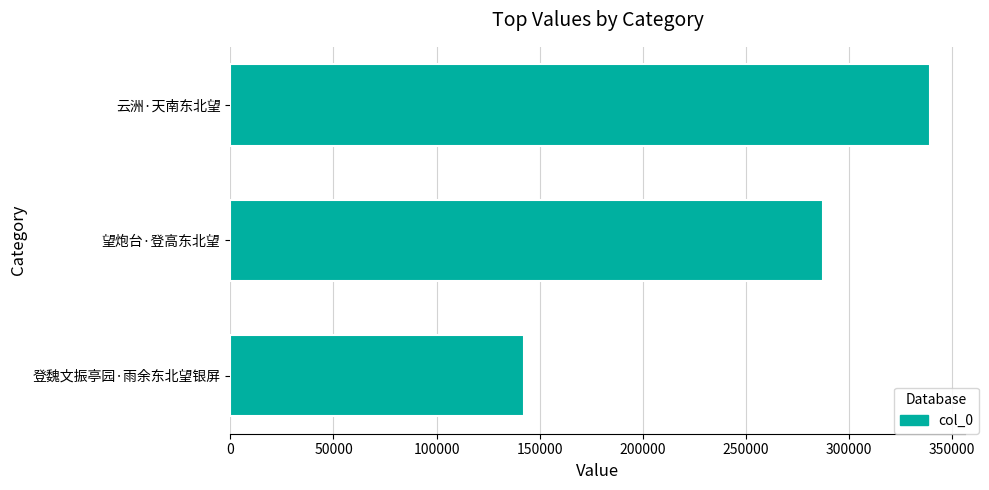

Reading bottom to top, what are all the values shown in this chart?

142526	287289	339081